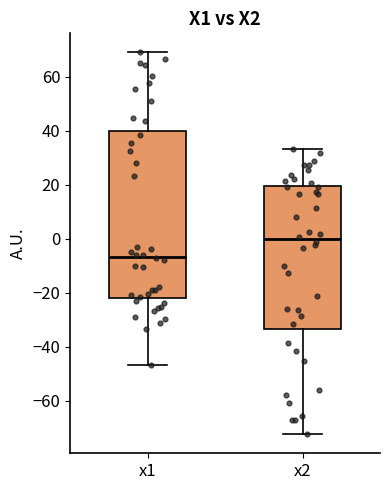

Reading left to right, read every box against the y-axis: the position of its median line, the range the box covers, and the ends of its whiskers. The values are not printed on the chart, so give them approximately, as read against the axis.

x1: median -6, box -22 to 40, whiskers -46 to 68
x2: median 0, box -34 to 20, whiskers -72 to 34